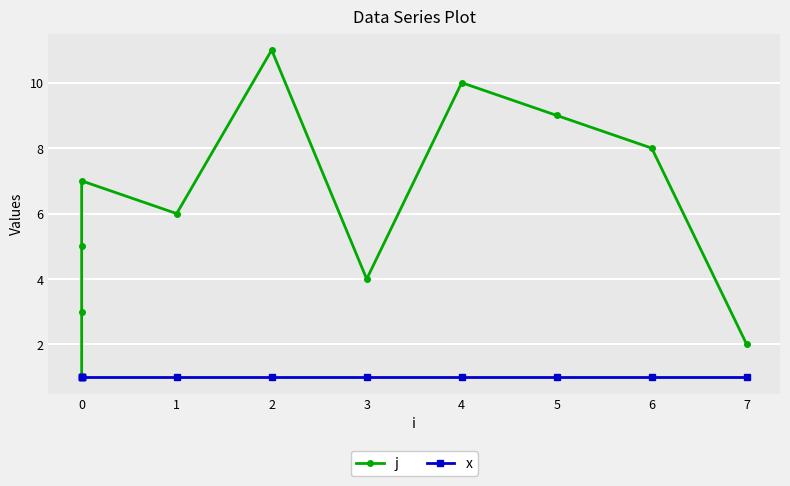

The x series shows 2 at 6. True or false?

False